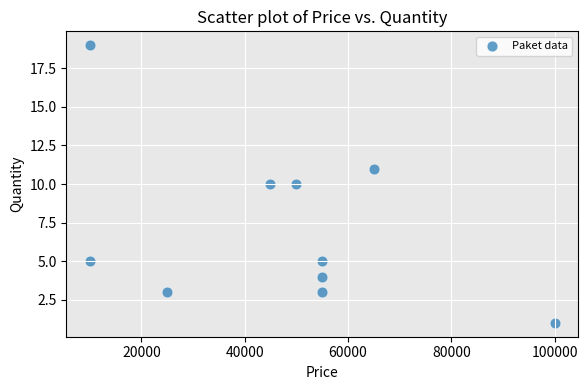

What is the range of X values (max minus min)?

90000